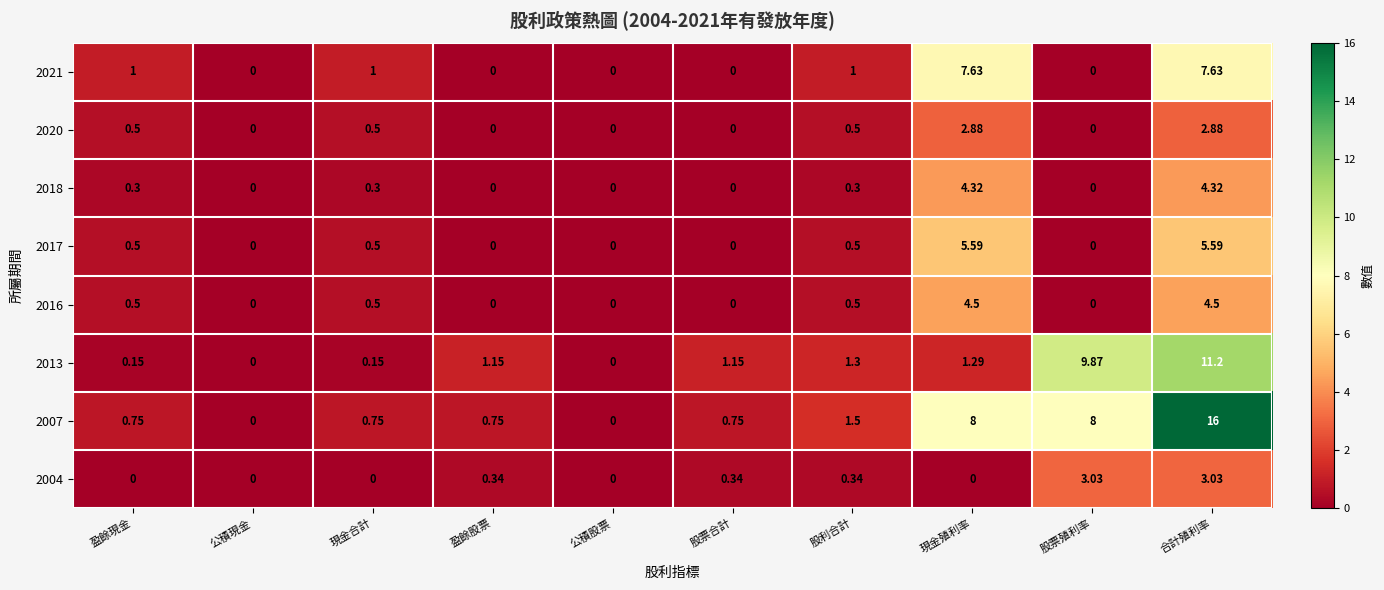

Is the value of 2013 at 公積現金 greater than the value of 2016 at 現金殖利率?

No